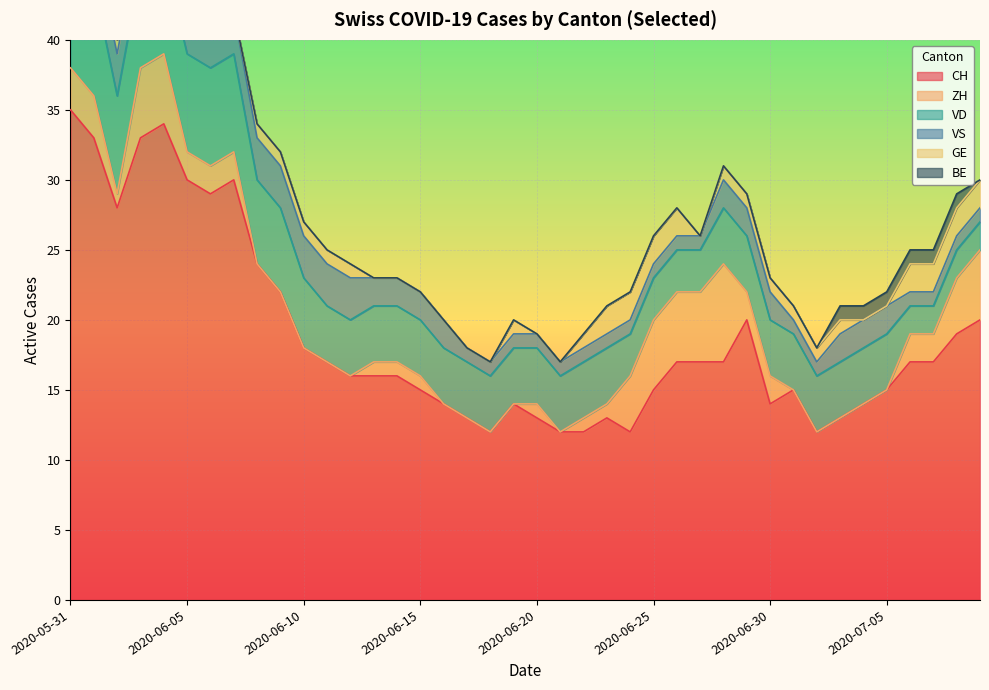

Between 2020-06-09 and 2020-06-20, which series saw the biggest shift?

CH